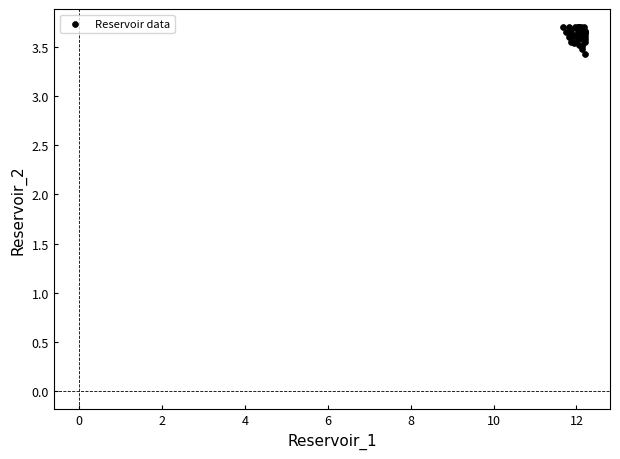

What Y value in the scatter plot is closest to 3?

3.4